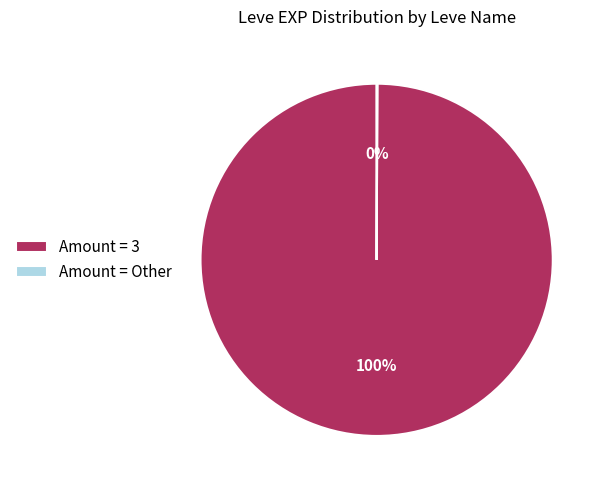

Is it true that Amount = 3 is 87% of the pie?

False